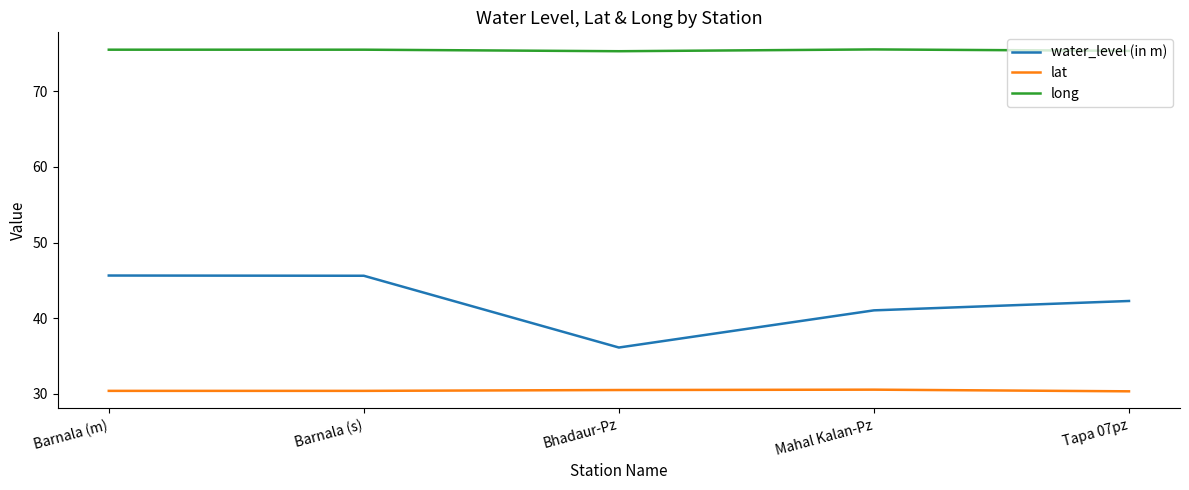

What are all the series names shown in the legend?

water_level (in m), lat, long